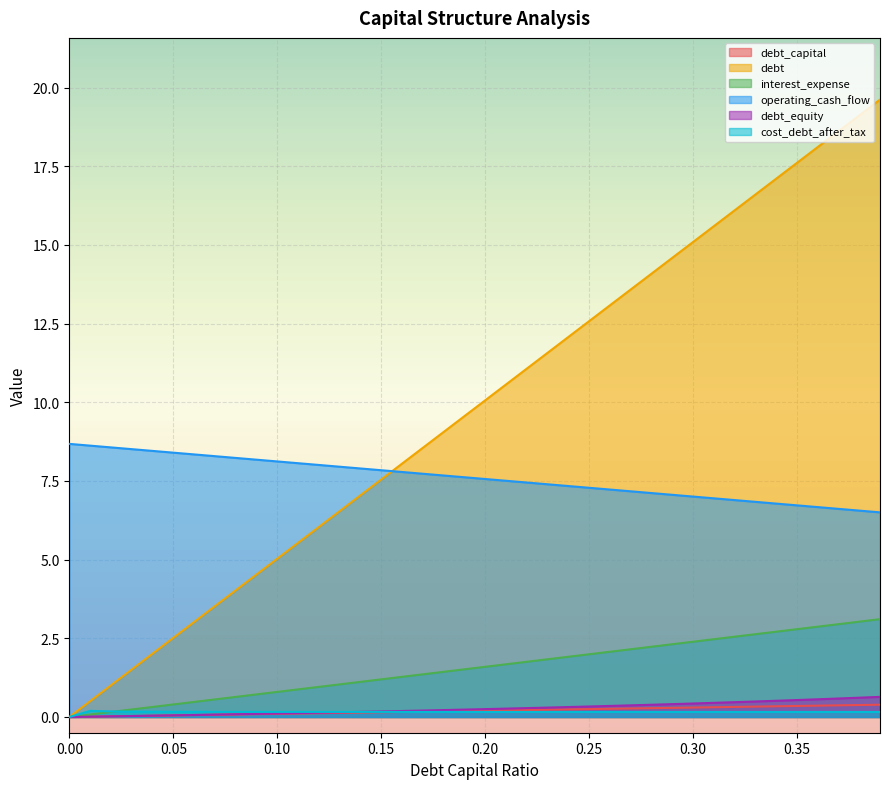

What is the maximum value shown in the chart?

19.6